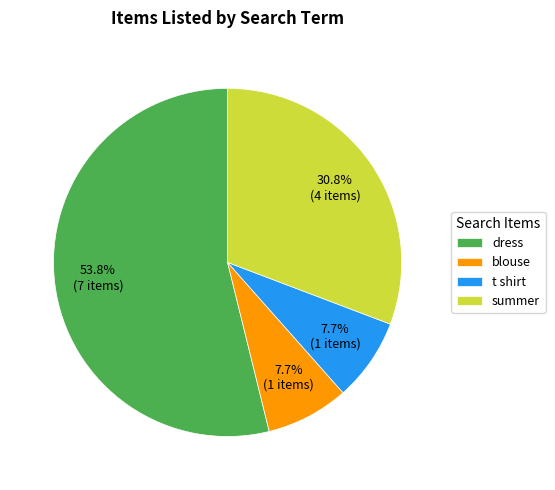

Count the number of slices in the pie.

4